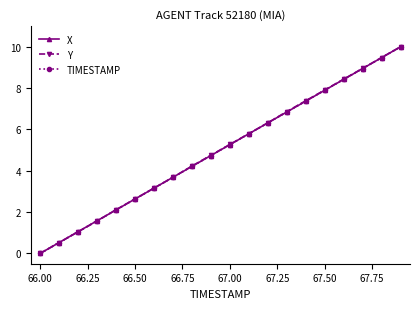

True or false: TIMESTAMP has more than 0 interior local peaks.

False